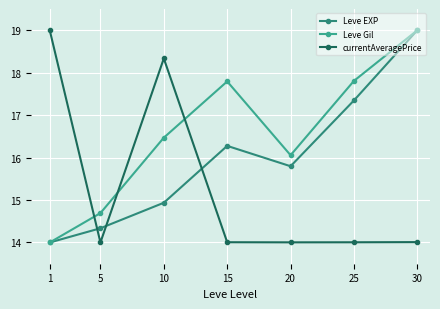

Reading left to right, transcribe all the data shown in this chart.

Leve EXP: 1=14.0	5=14.3	10=14.9	15=16.3	20=15.8	25=17.3	30=19.0
Leve Gil: 1=14.0	5=14.7	10=16.5	15=17.8	20=16.1	25=17.8	30=19.0
currentAveragePrice: 1=19.0	5=14.0	10=18.3	15=14.0	20=14.0	25=14.0	30=14.0